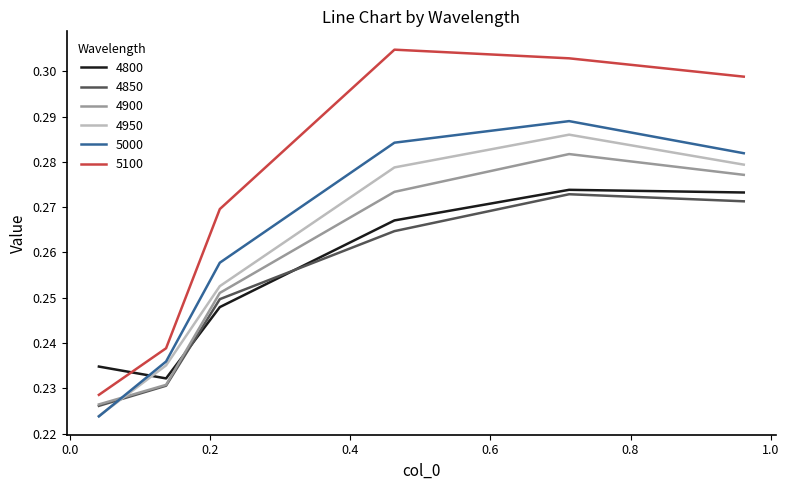

Which series has the largest range (max minus min)?

5100